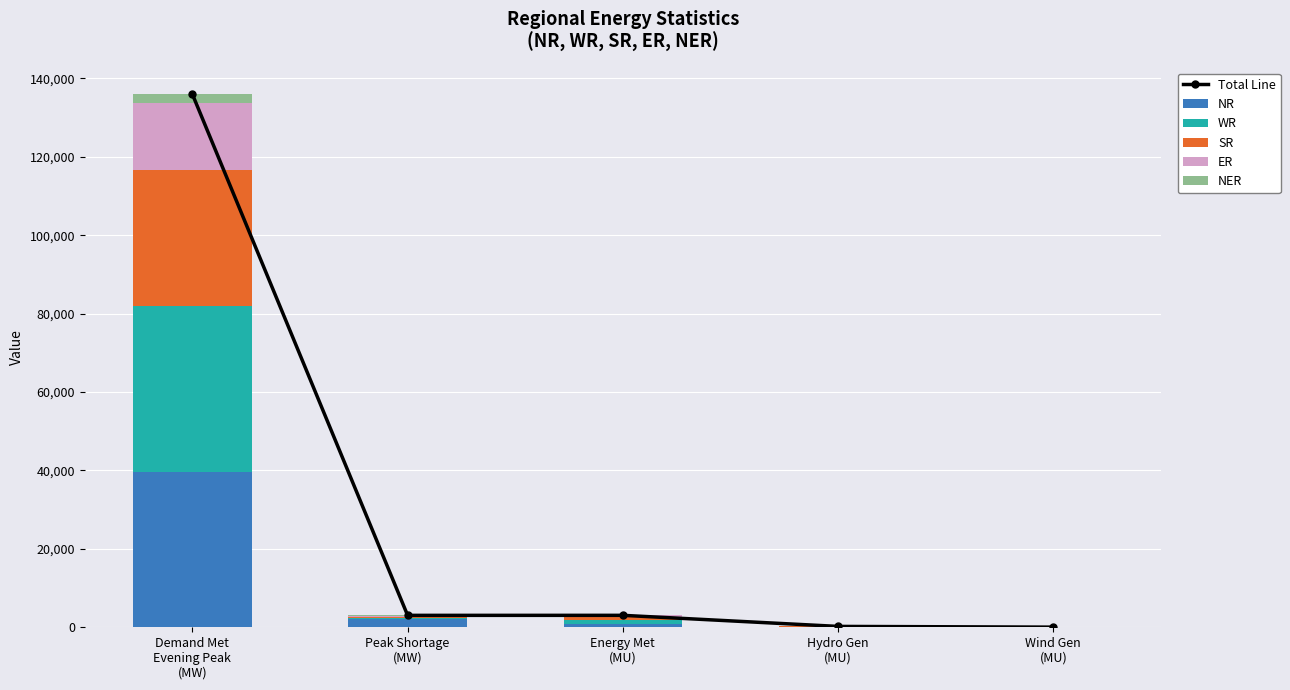

What is the label of the 4th bar from the right?

Peak Shortage
(MW)